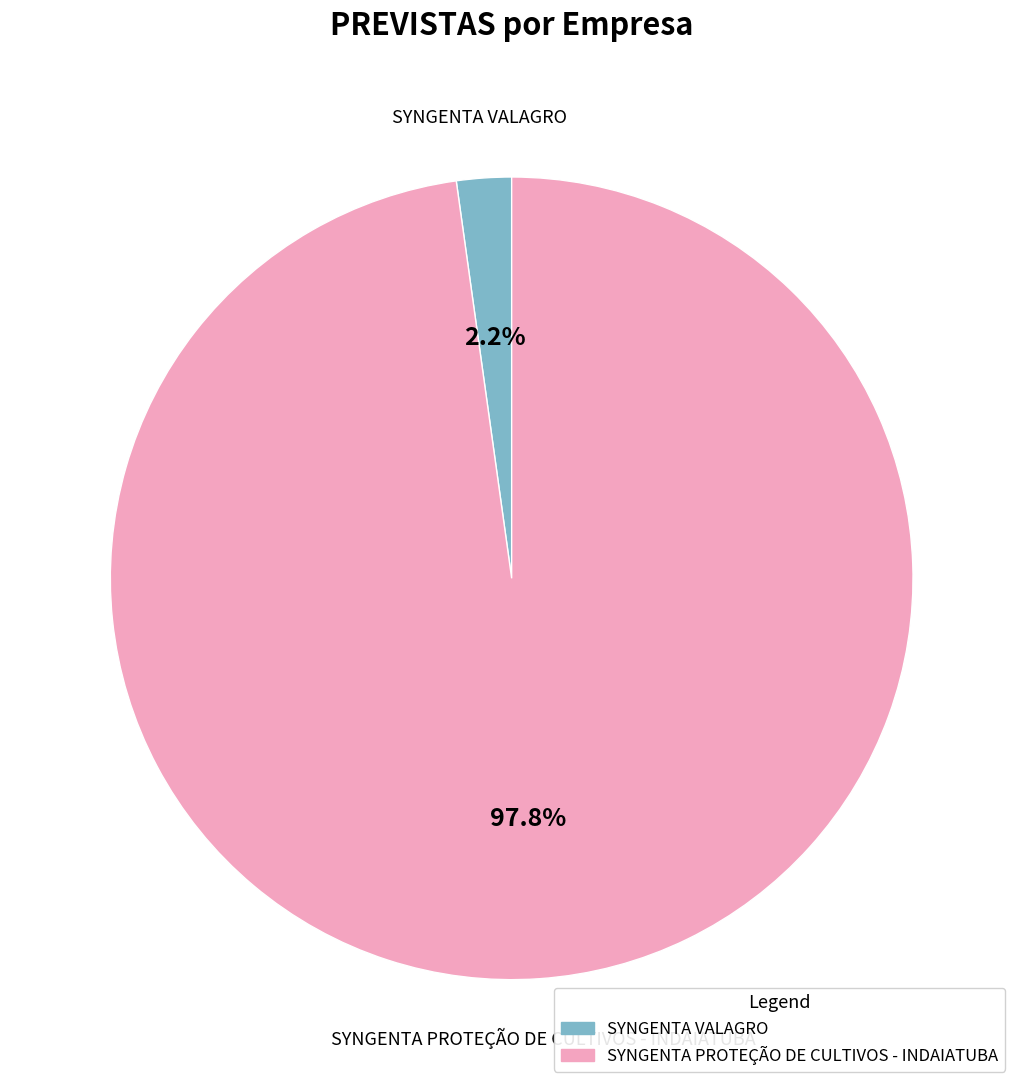

True or false: SYNGENTA VALAGRO accounts for 2% of the total.

True